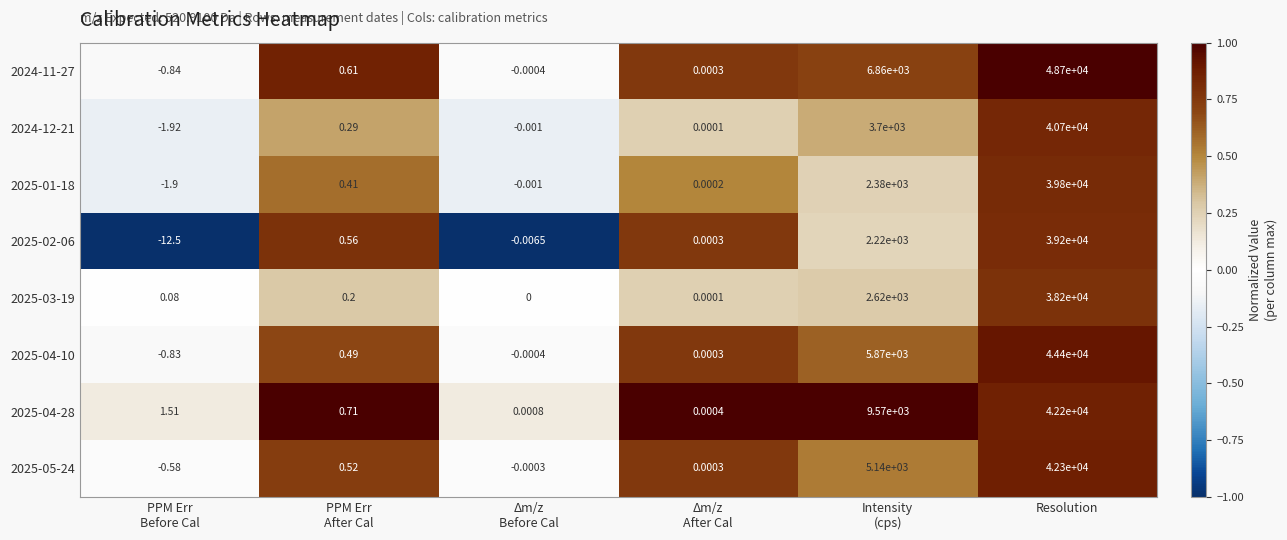

At which category is the sum across all series the highest?

Resolution